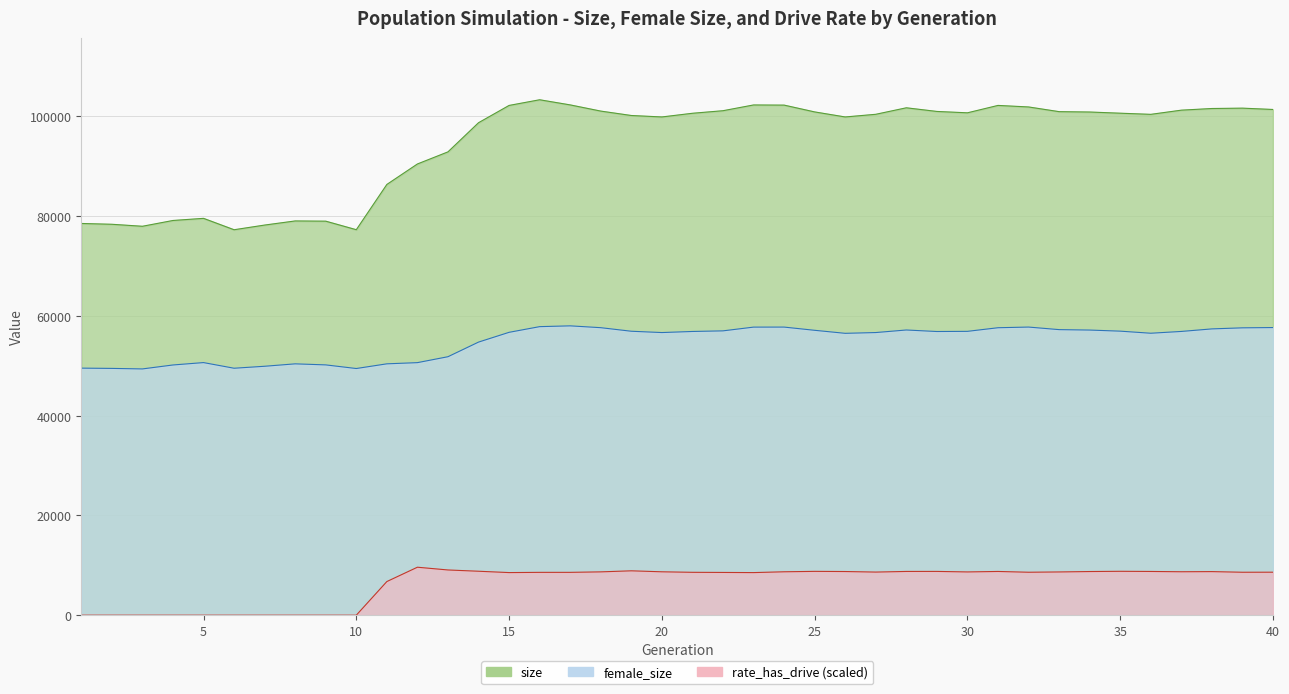

What are all the series names shown in the legend?

size, female_size, rate_has_drive